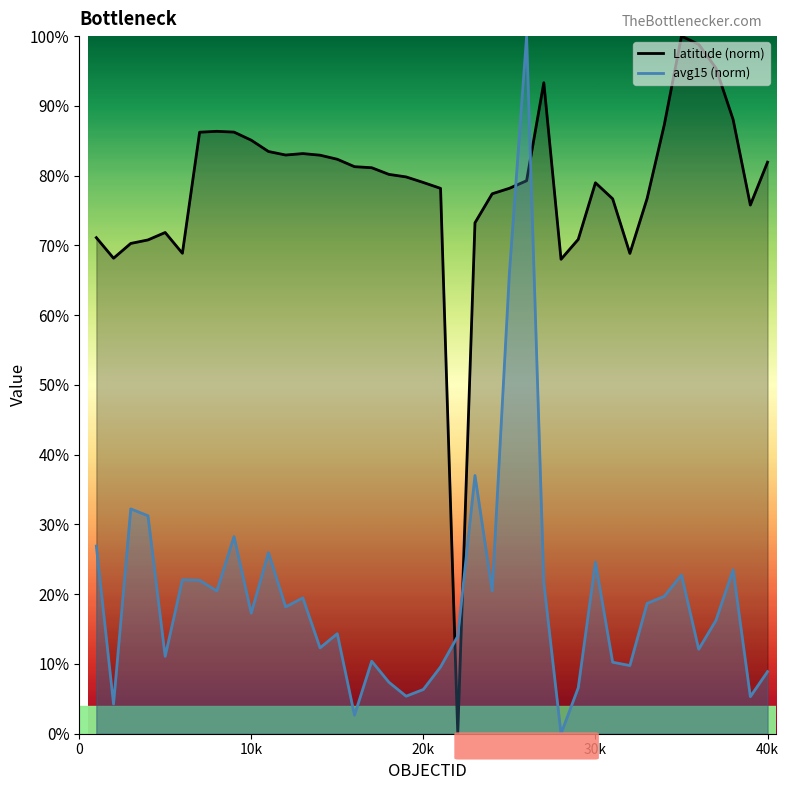

The avg15 (norm) series shows 17.3 at 10k. True or false?

True